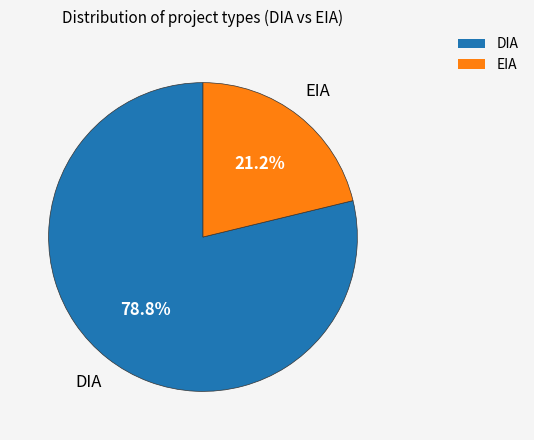

How much of the chart is everything except DIA?

21.2%